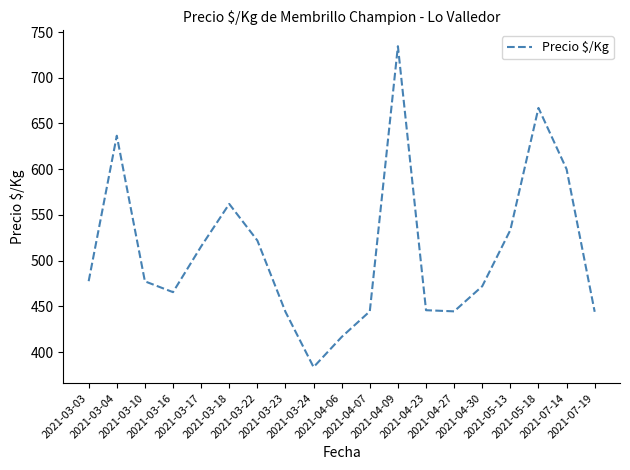

What is the ratio of the value at 2021-04-30 to the value at 2021-03-24?

1.2